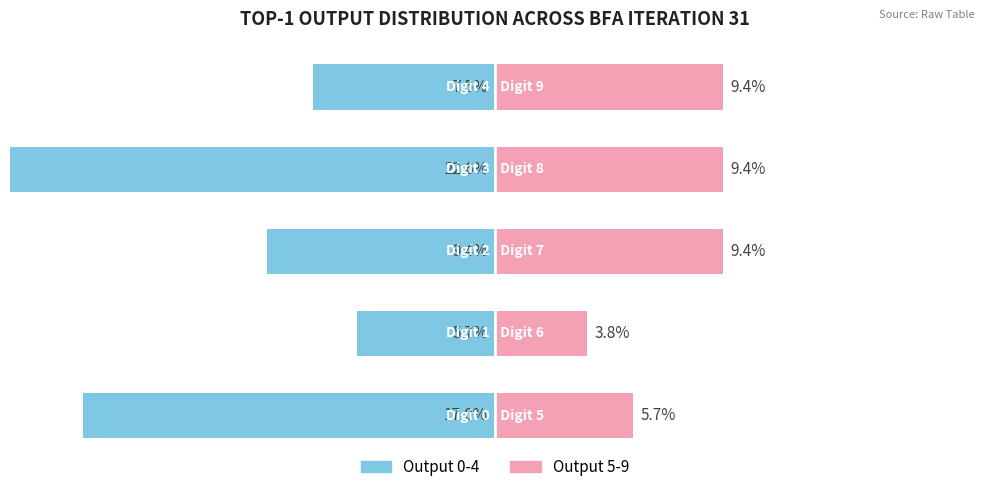

The Output 5-9 series shows 3.8 at 1. True or false?

True